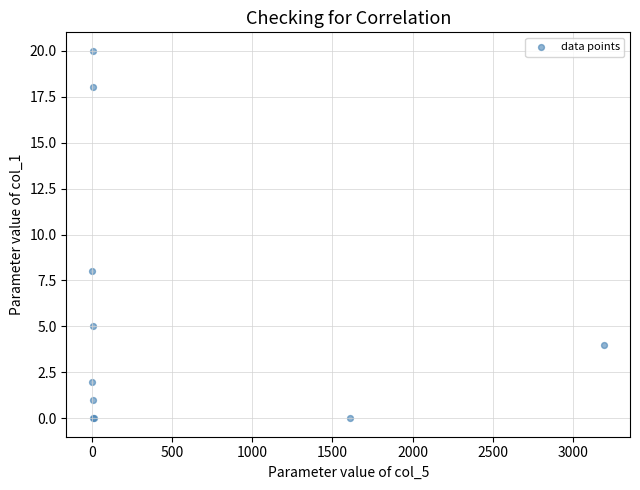

What Y value in the scatter plot is closest to 10?

8